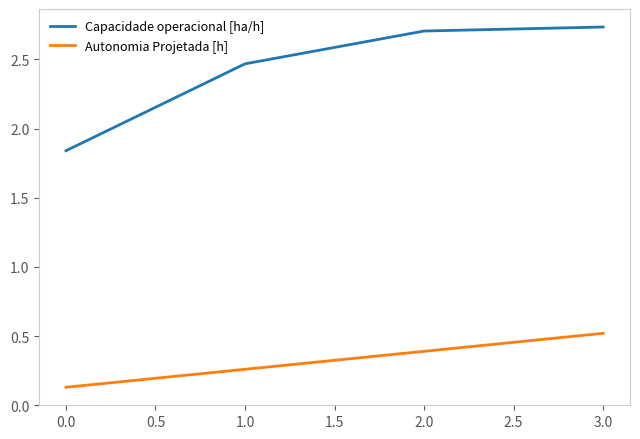

What is the difference between the second highest and minimum values in the Capacidade operacional [ha/h] series?

0.9